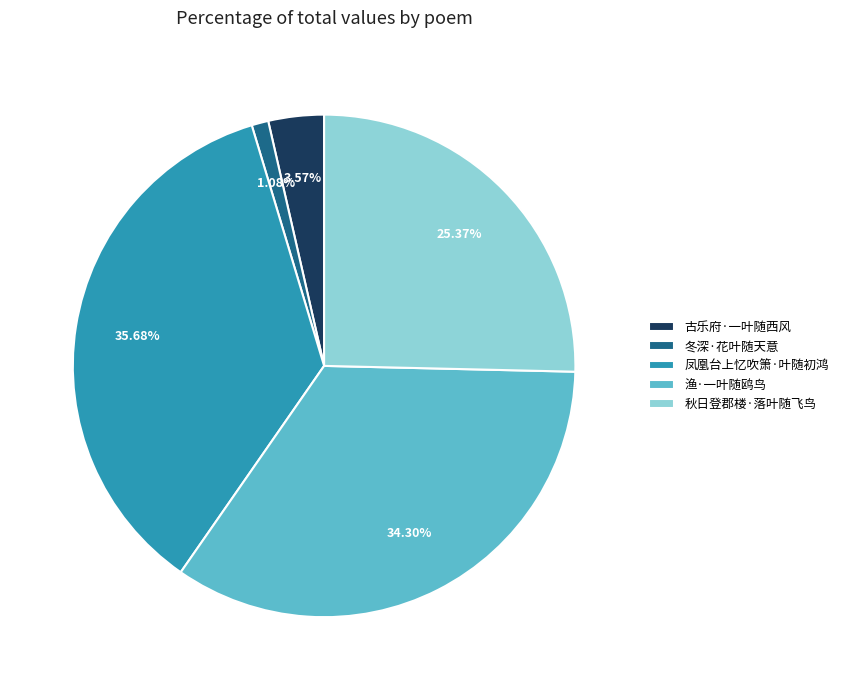

Combined, do 渔·一叶随鸥鸟 and 凤凰台上忆吹箫·叶随初鸿 account for over 50%?

Yes